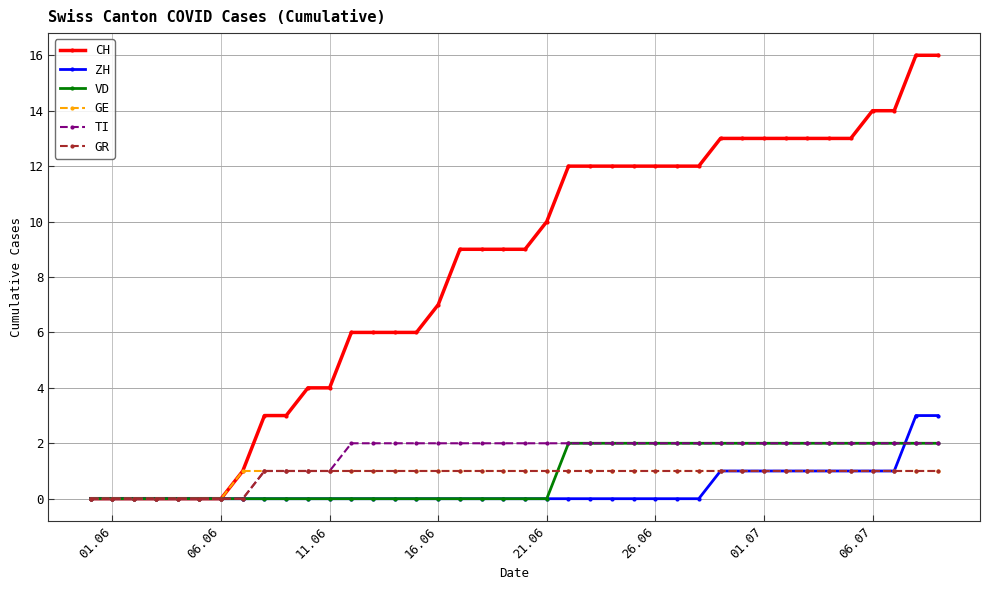

What is the maximum value shown in the chart?

16